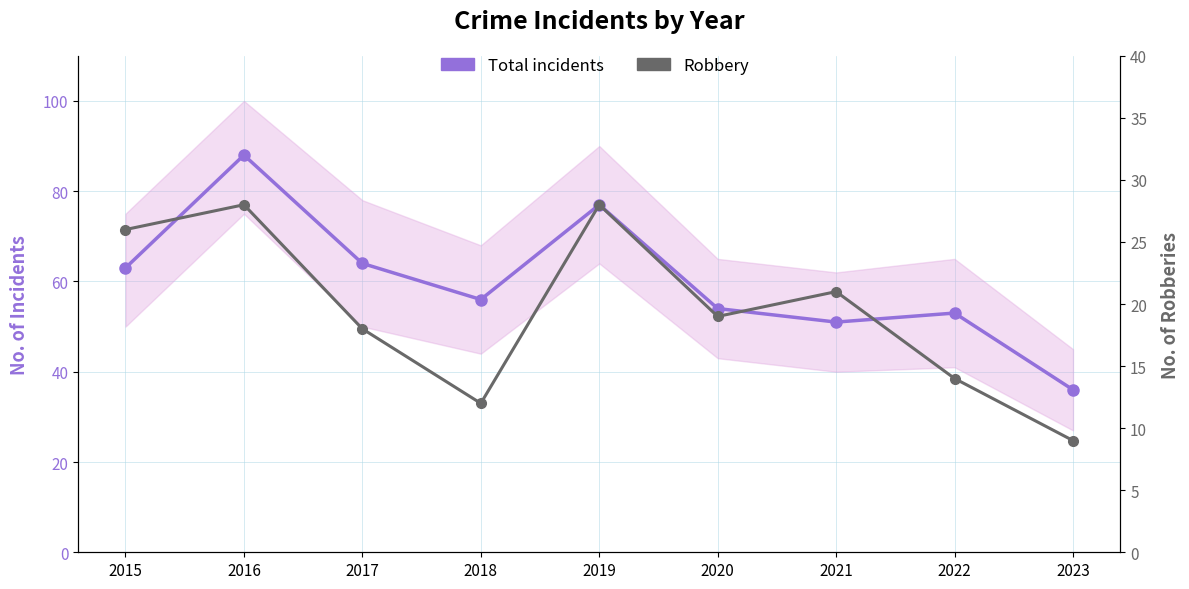

List the series in order of their peak value, lowest first.

Robbery, Total incidents